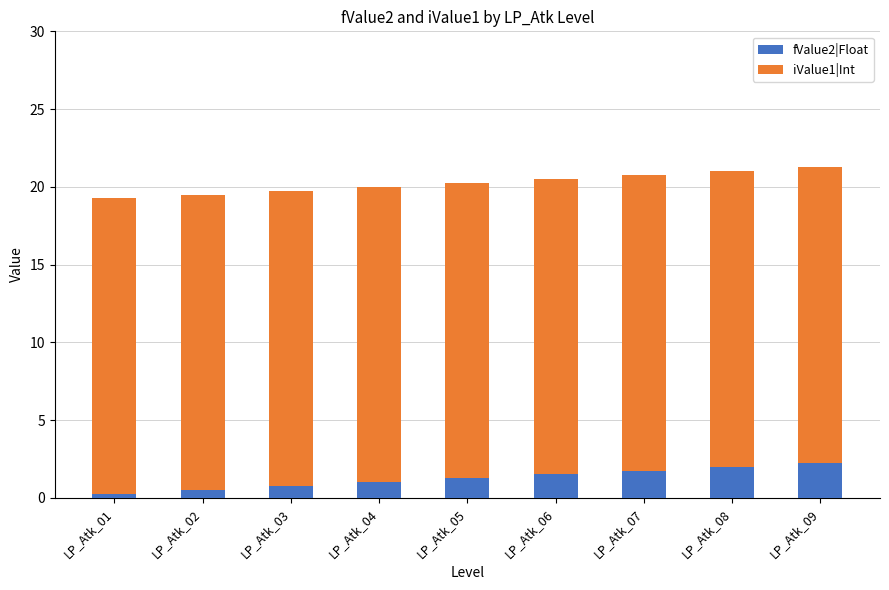

What value does the fValue2|Float series have at LP_Atk_03?

0.8